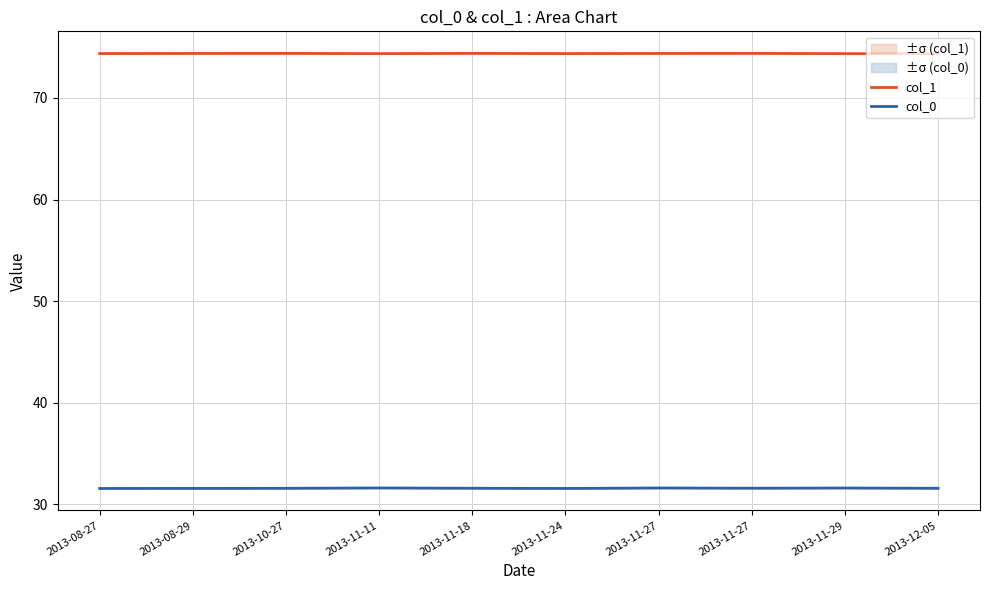

Rank the series by their average value, from highest to lowest.

col_1, col_0